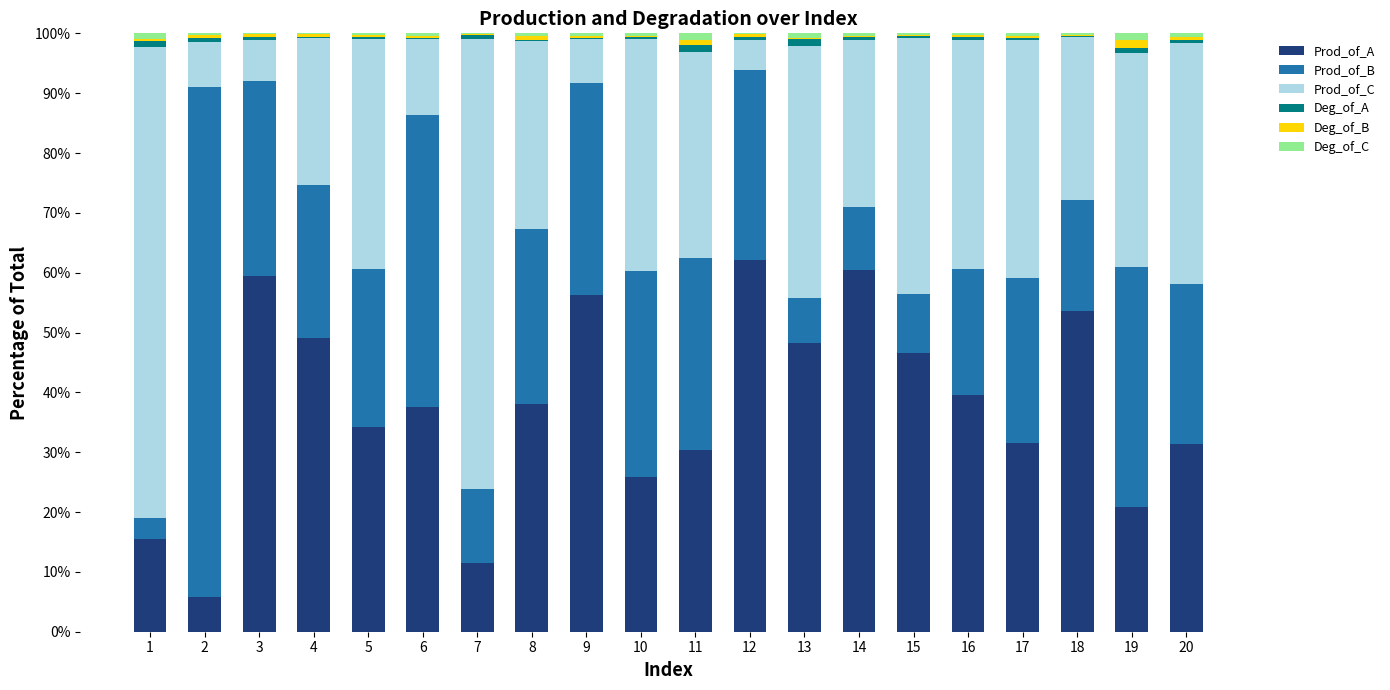

What is the maximum value for Prod_of_A?

62.1